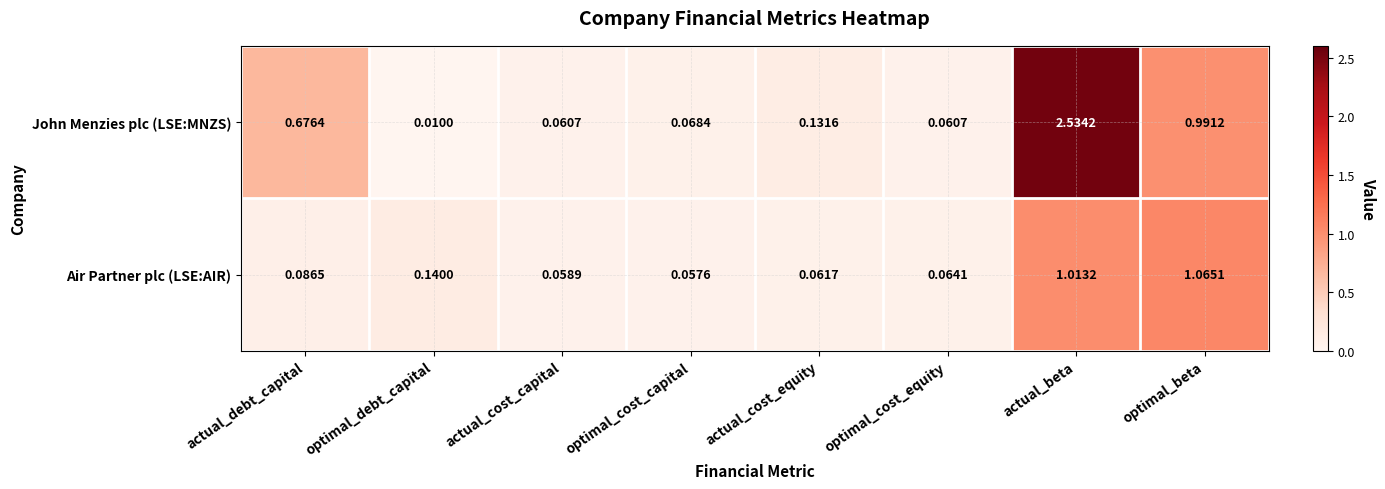

Rank the series at actual_beta from highest to lowest value.

John Menzies plc (LSE:MNZS), Air Partner plc (LSE:AIR)